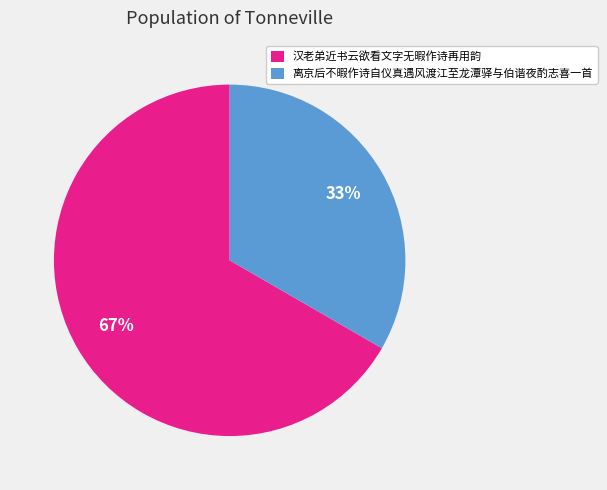

To the nearest percent, what is the combined percentage of 汉老弟近书云欲看文字无暇作诗再用韵 and 离京后不暇作诗自仪真遇风渡江至龙潭驿与伯谐夜酌志喜一首?

100%